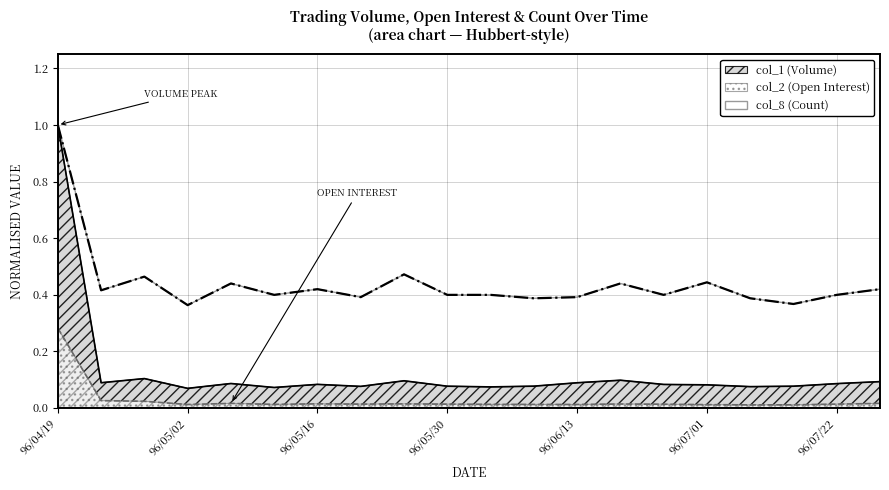

True or false: col_8 (Count) and col_2 (Open) cross at least once.

False